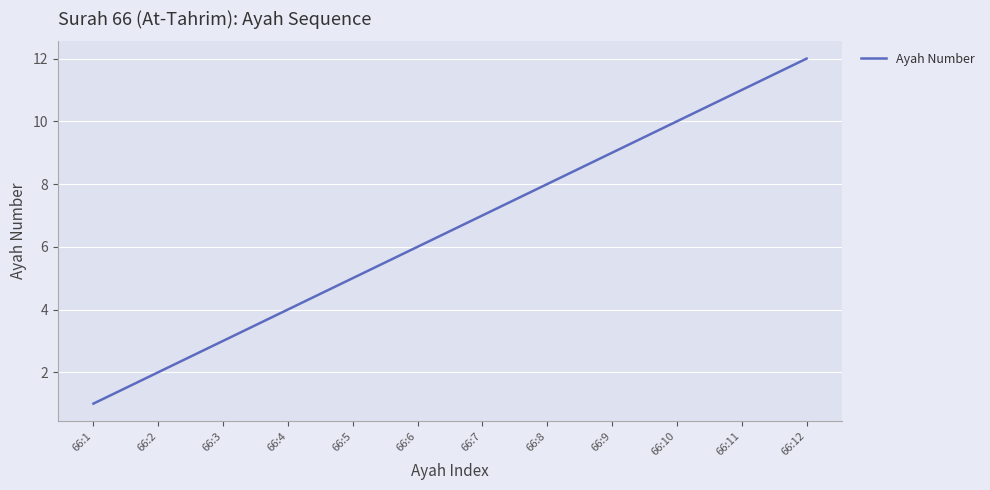

Reading right to left, what are all the values shown in this chart?

66:12=12	66:11=11	66:10=10	66:9=9	66:8=8	66:7=7	66:6=6	66:5=5	66:4=4	66:3=3	66:2=2	66:1=1